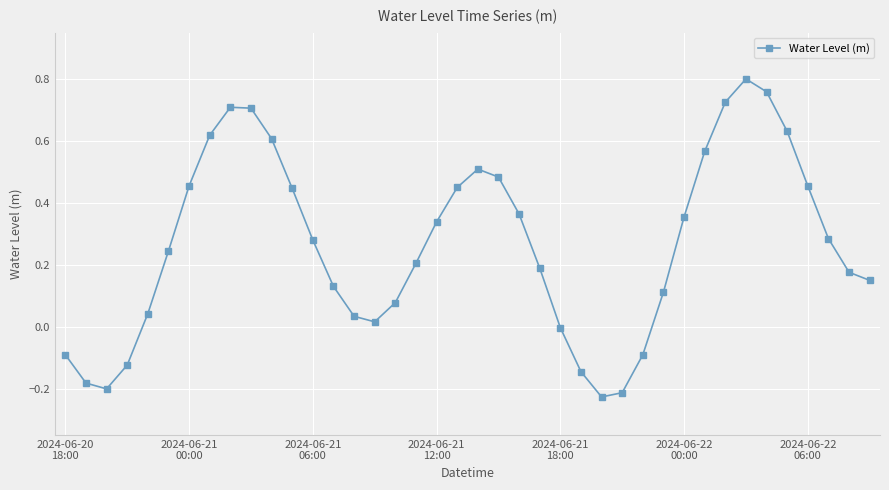

What is the difference between the maximum and second lowest values?

1.0